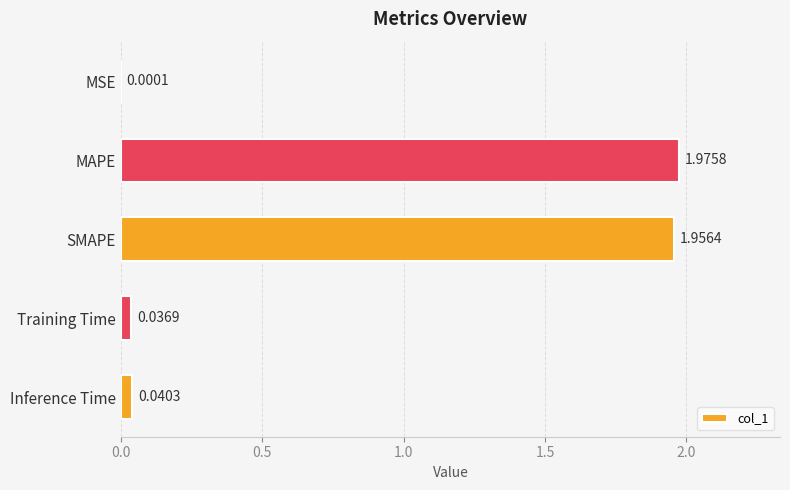

Between Inference Time and SMAPE, which is larger?

SMAPE